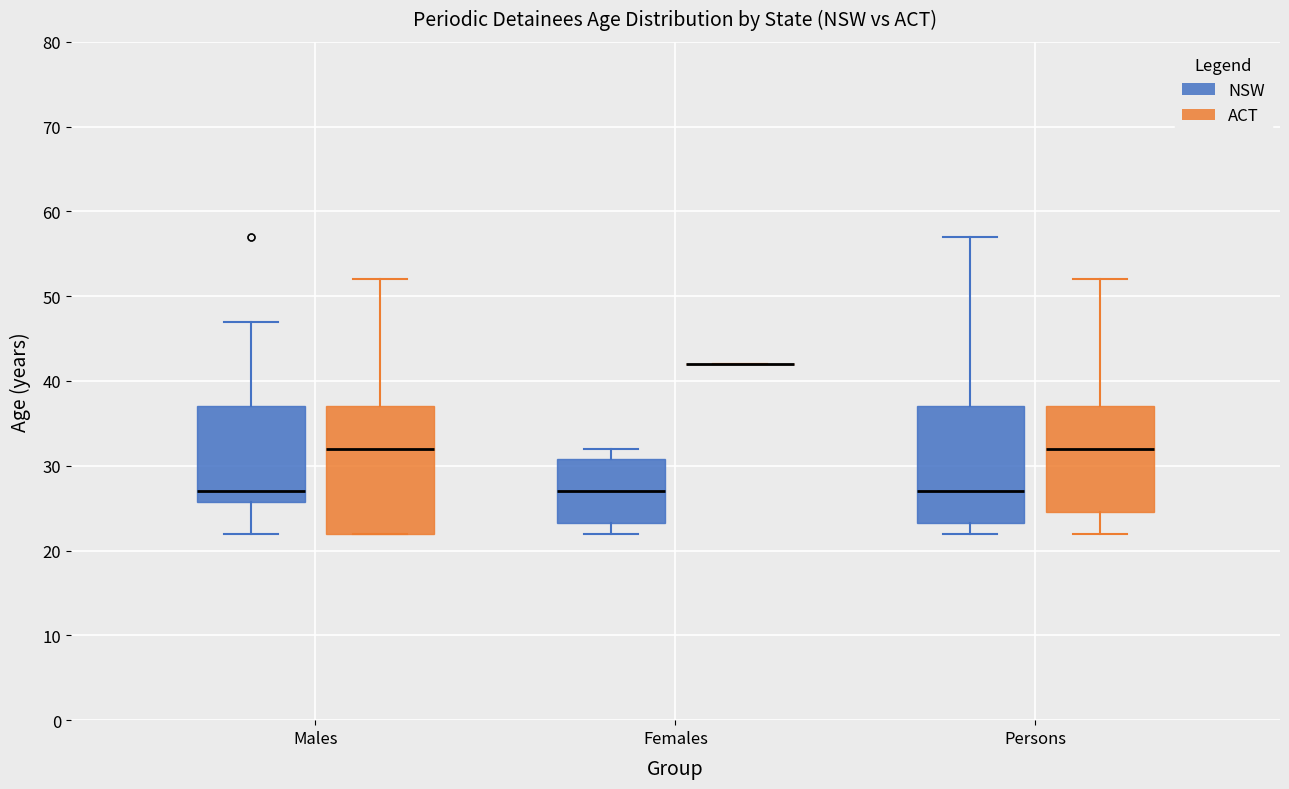

Which box is the tallest, from its lower edge to its upper edge?

Males (ACT)